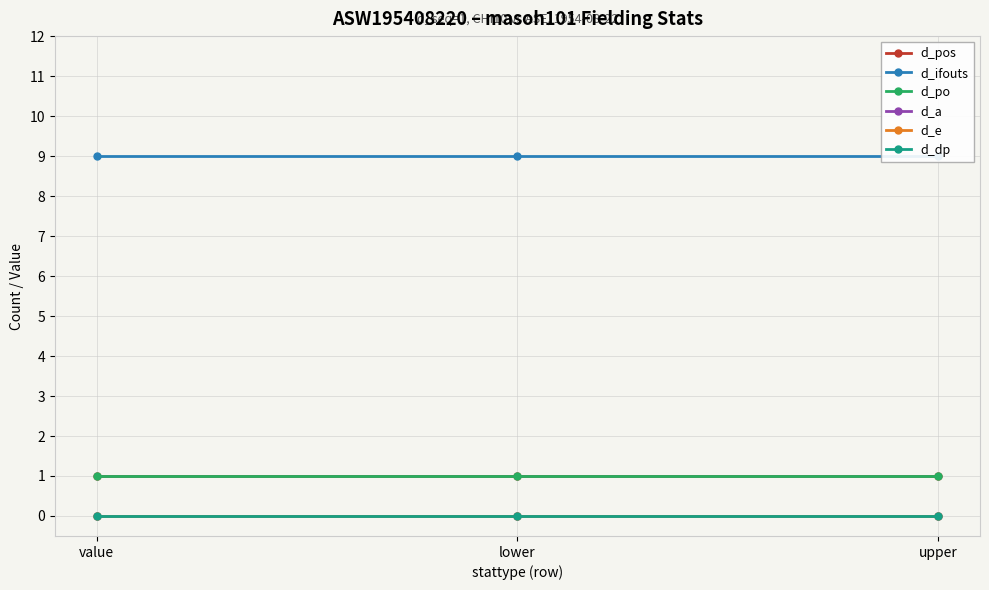

List the labels in order of d_pos value, largest first.

value, lower, upper